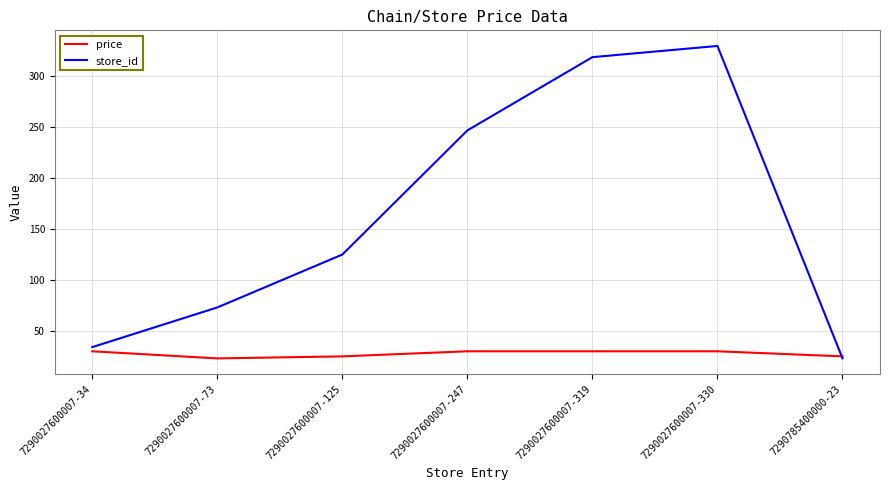

The store_id series shows 23.0 at 7290785400000-23. True or false?

True